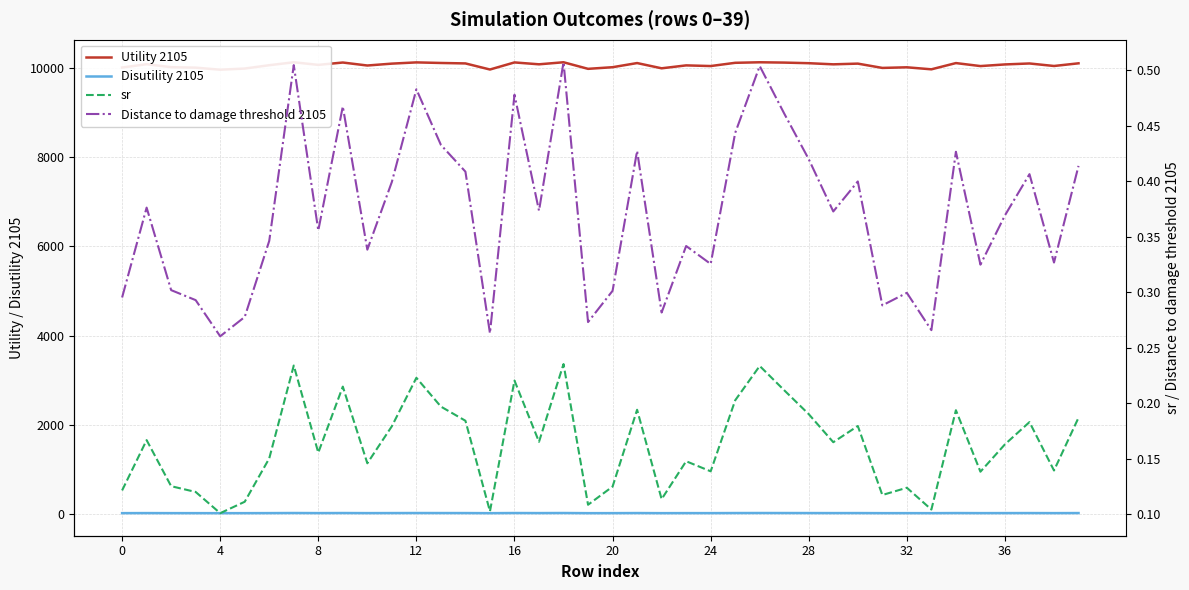

Reading left to right, transcribe all the data shown in this chart.

Utility 2105: 10008.0	10081.9	10015.9	10005.0	9959.1	9985.0	10059.8	10125.7	10067.3	10120.0	10053.1	10095.3	10123.0	10110.0	10099.9	9963.4	10122.2	10080.0	10125.9	9978.5	10015.2	10108.0	9990.5	10055.9	10041.1	10113.7	10125.6	10118.5	10104.9	10079.6	10095.5	9999.0	10013.0	9967.7	10107.7	10040.5	10077.2	10098.8	10042.4	10102.3
Disutility 2105: 19.6	20.9	19.7	19.6	19.0	19.3	20.4	22.5	20.6	22.1	20.3	21.2	22.3	21.7	21.3	19.1	22.2	20.8	22.6	19.3	19.7	21.6	19.4	20.4	20.1	21.8	22.5	22.0	21.5	20.8	21.2	19.5	19.7	19.1	21.6	20.1	20.8	21.3	20.1	21.4
sr: 0.1	0.2	0.1	0.1	0.1	0.1	0.2	0.2	0.2	0.2	0.1	0.2	0.2	0.2	0.2	0.1	0.2	0.2	0.2	0.1	0.1	0.2	0.1	0.1	0.1	0.2	0.2	0.2	0.2	0.2	0.2	0.1	0.1	0.1	0.2	0.1	0.2	0.2	0.1	0.2
Distance to damage threshold 2105: 0.3	0.4	0.3	0.3	0.3	0.3	0.3	0.5	0.4	0.5	0.3	0.4	0.5	0.4	0.4	0.3	0.5	0.4	0.5	0.3	0.3	0.4	0.3	0.3	0.3	0.4	0.5	0.5	0.4	0.4	0.4	0.3	0.3	0.3	0.4	0.3	0.4	0.4	0.3	0.4